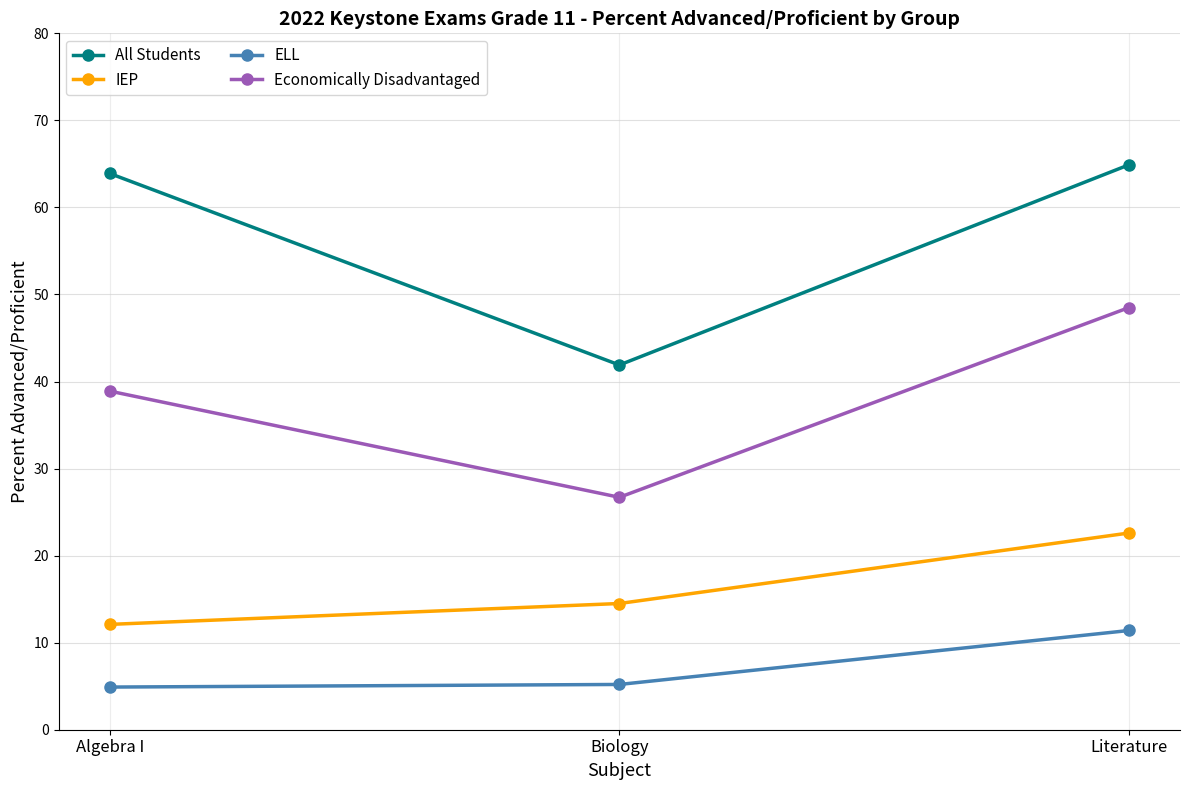

What is the spread (max minus min) of values at Biology?

36.7